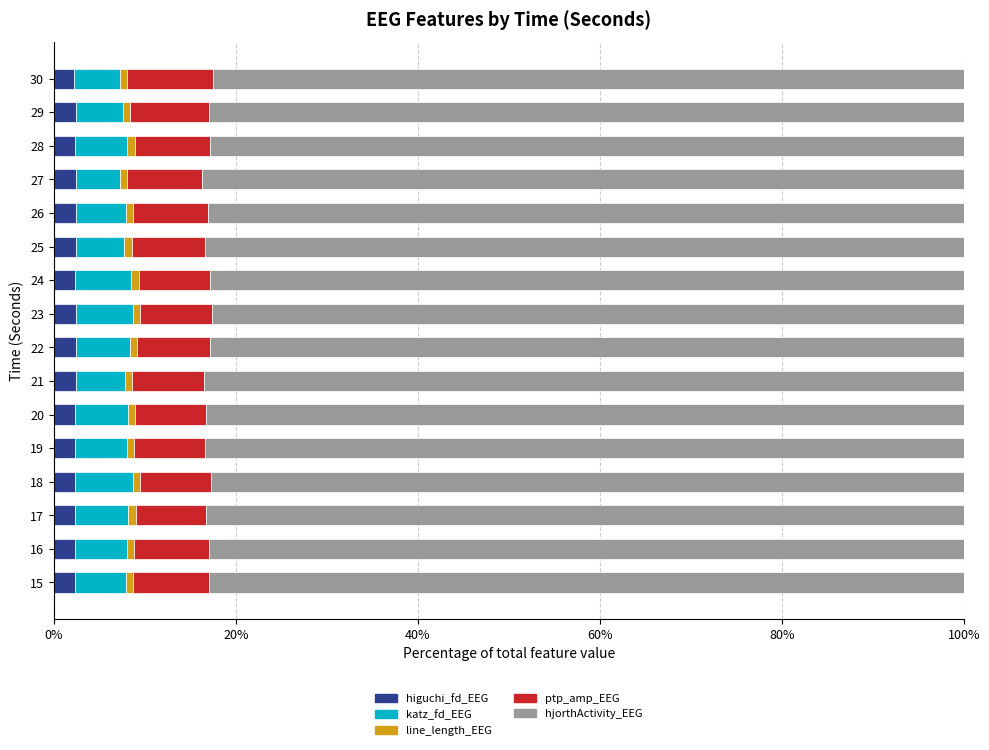

What is the maximum value for higuchi_fd_EEG?

2.4